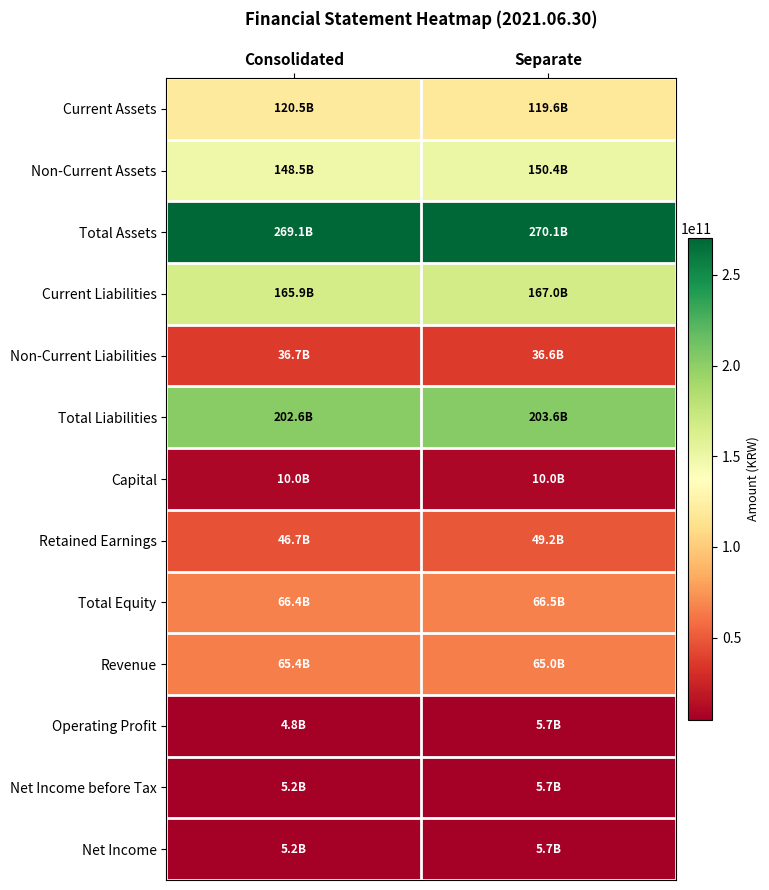

Reading right to left, transcribe all the data shown in this chart.

Current Assets: Separate=119615773701	Consolidated=120525104020
Non-Current Assets: Separate=150445834074	Consolidated=148535926812
Total Assets: Separate=270061607775	Consolidated=269061030832
Current Liabilities: Separate=167018625202	Consolidated=165949939093
Non-Current Liabilities: Separate=36577183403	Consolidated=36679973345
Total Liabilities: Separate=203595808605	Consolidated=202629912438
Capital: Separate=10000000000	Consolidated=10000000000
Retained Earnings: Separate=49238075305	Consolidated=46727150268
Total Equity: Separate=66465799170	Consolidated=66431118394
Revenue: Separate=64981455881	Consolidated=65352869543
Operating Profit: Separate=5680391245	Consolidated=4822843395
Net Income before Tax: Separate=5735480312	Consolidated=5222885757
Net Income: Separate=5680879204	Consolidated=5152327965